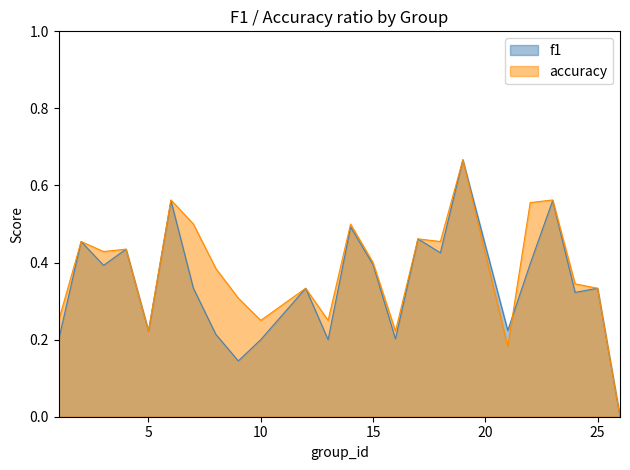

At which category does the chart reach its minimum across all series?

26